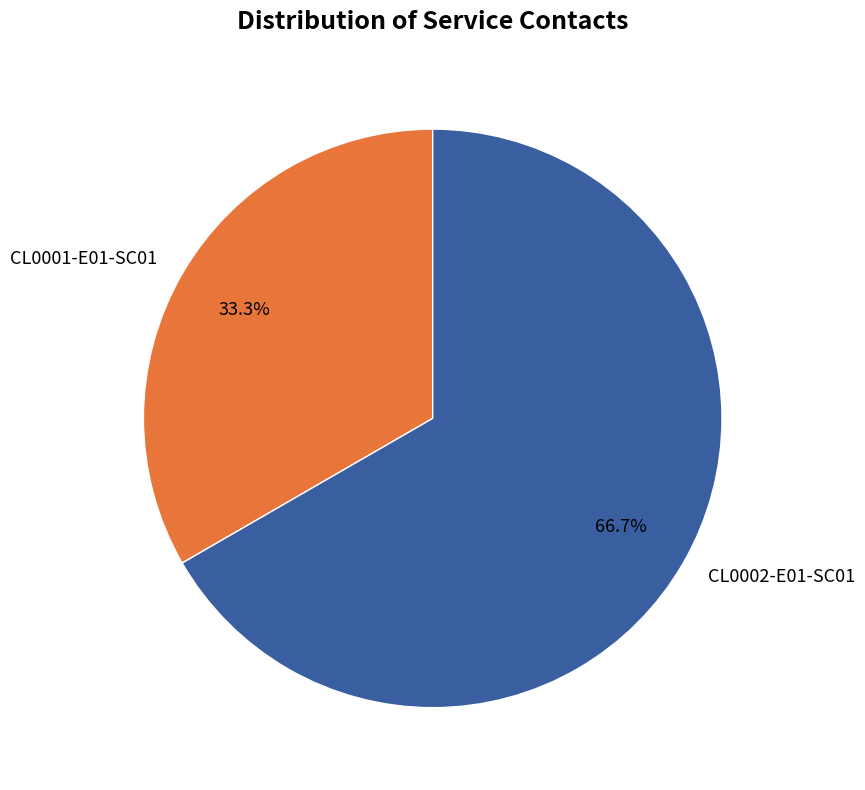

Count the number of slices in the pie.

2